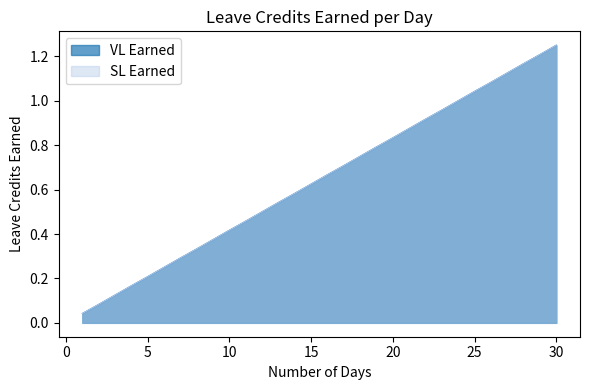

Does the chart display data point markers on the line(s)?

No